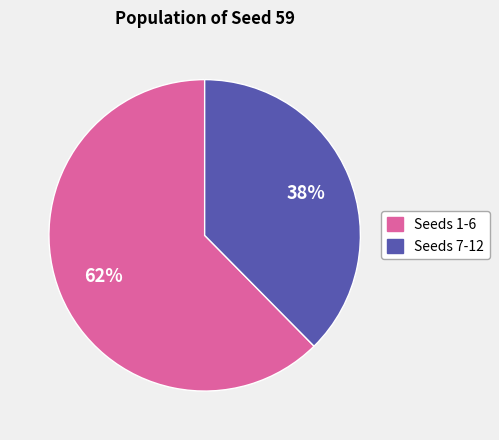

To the nearest percent, what is the average slice percentage?

50%